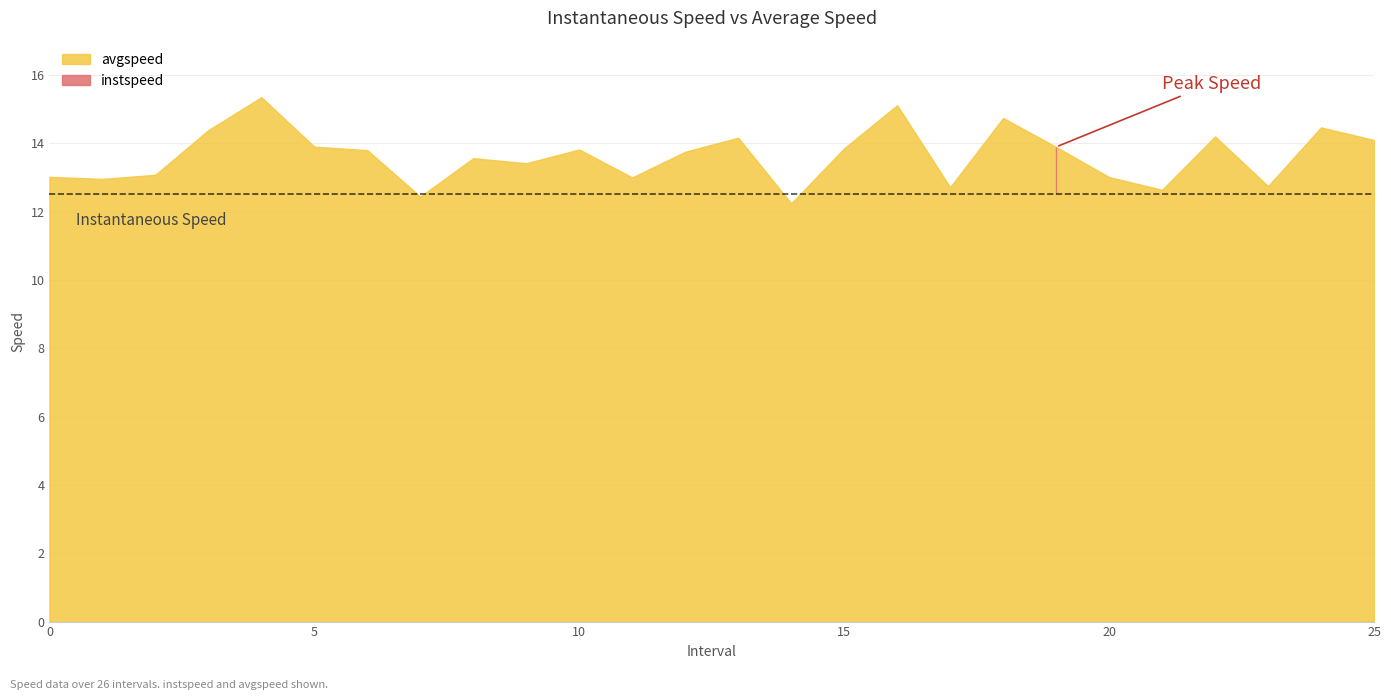

Is it true that instspeed equals 6.4 at 25.0?

False